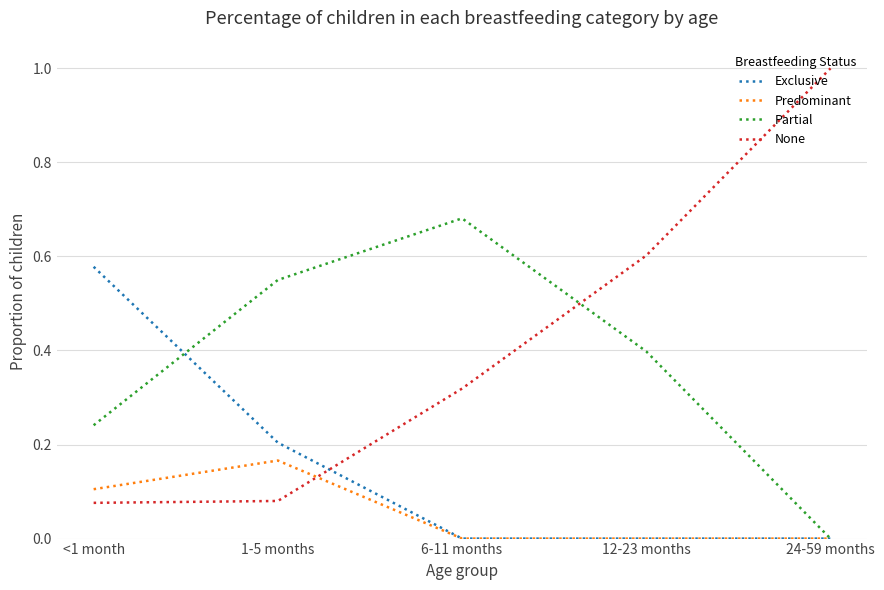

What is the total value across all series at 24-59 months?

1.0